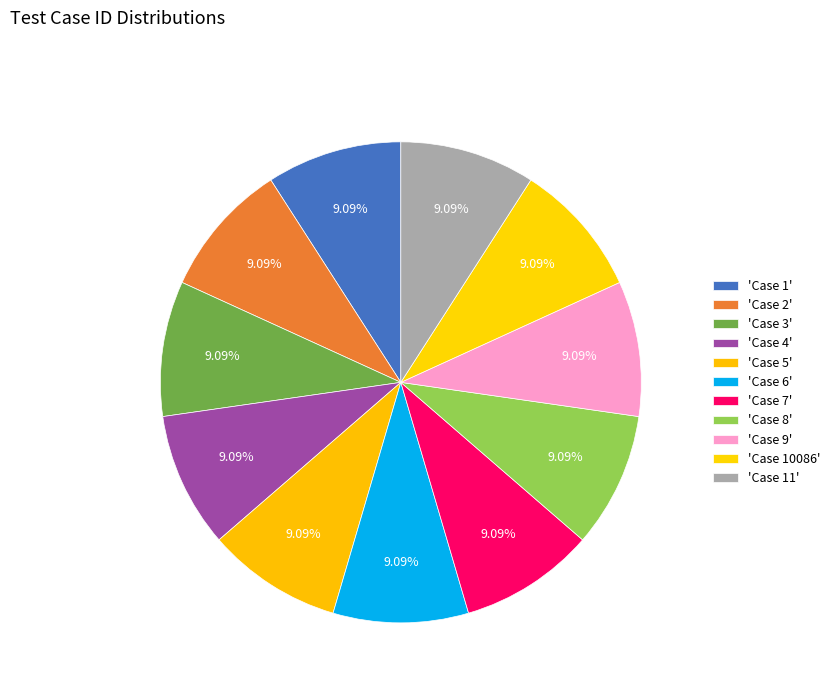

How many slices are in this pie chart?

11